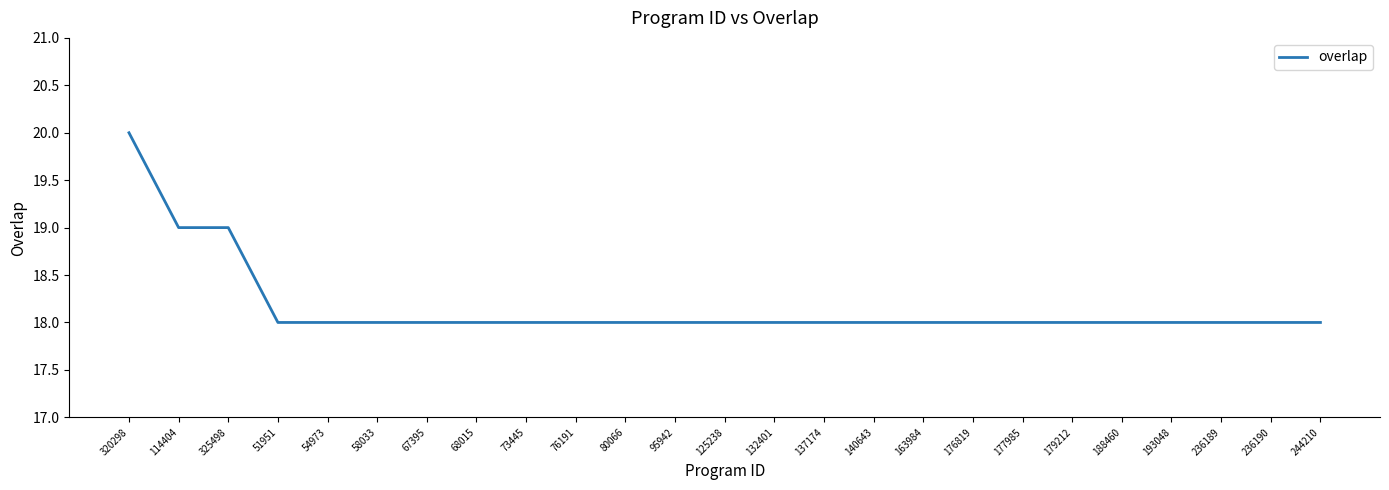

Reading left to right, list all the values displayed in this chart.

320298=20	114404=19	325498=19	51951=18	54973=18	58033=18	67395=18	68015=18	73445=18	76191=18	80066=18	95942=18	125238=18	132401=18	137174=18	140643=18	163984=18	176819=18	177985=18	179212=18	188460=18	193048=18	236189=18	236190=18	244210=18